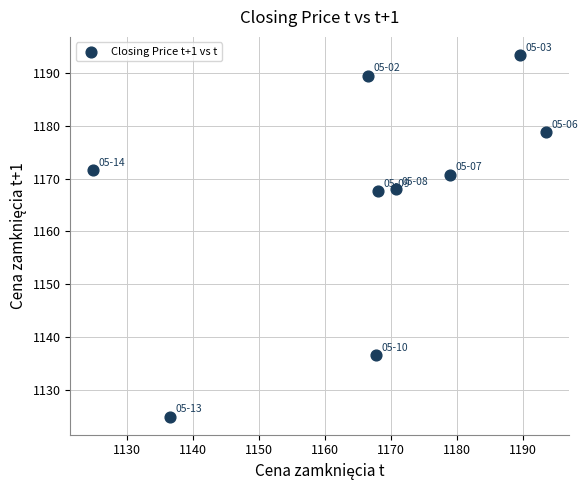

What is the average Y value?

1166.8